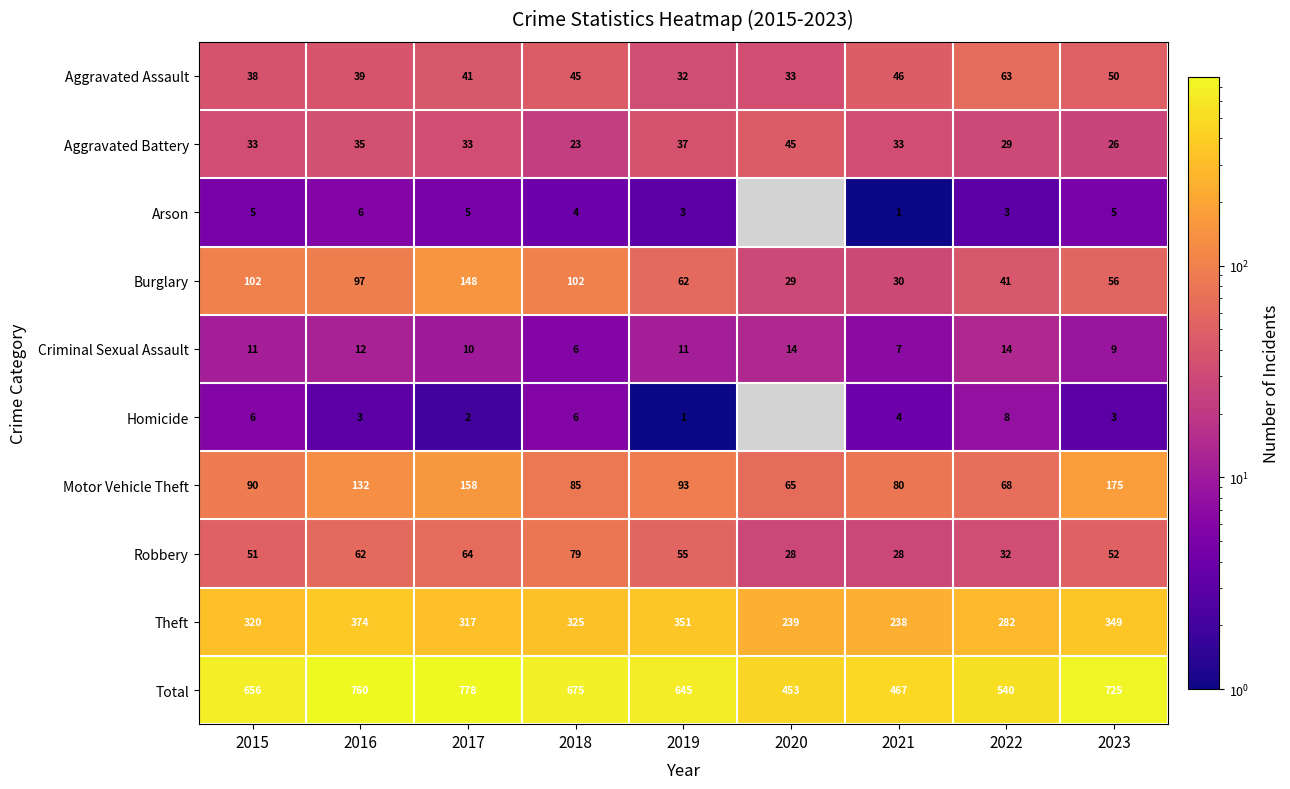

Which has a higher value, 2021 or 2020?

2021